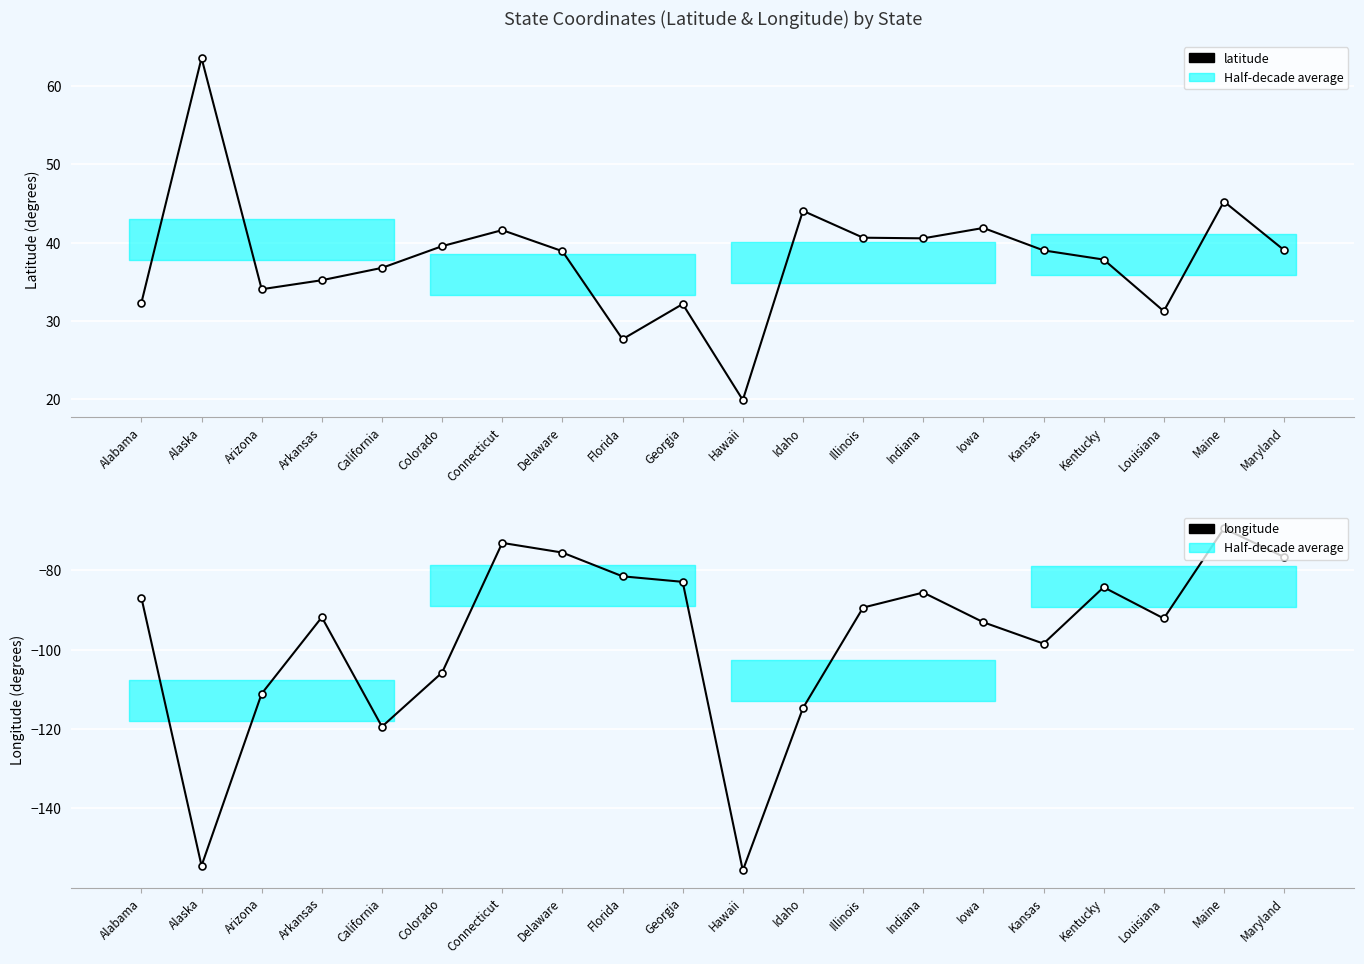

Is it true that latitude equals 34.0 at Arizona?

True